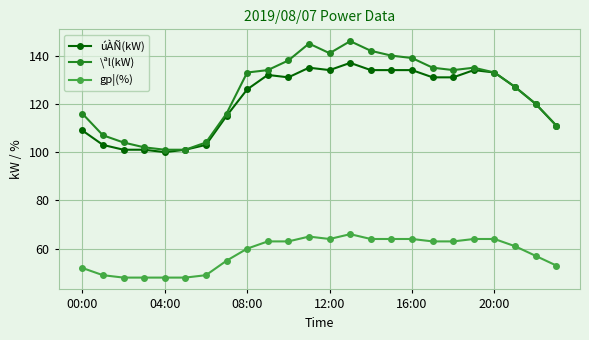

True or false: gp¦(%) and úÀÑ(kW) cross at least once.

False